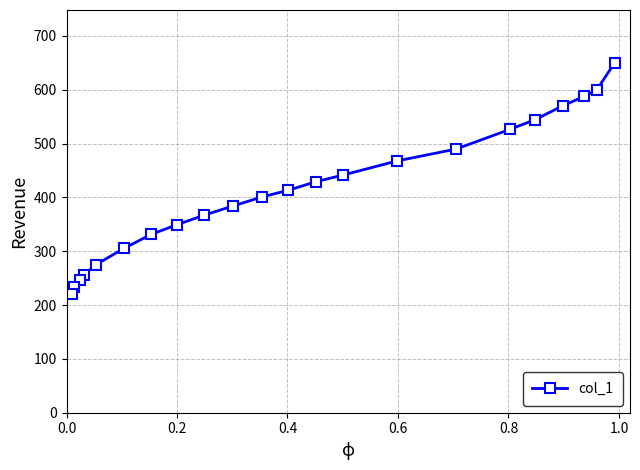

What is the greatest value displayed?

650.5